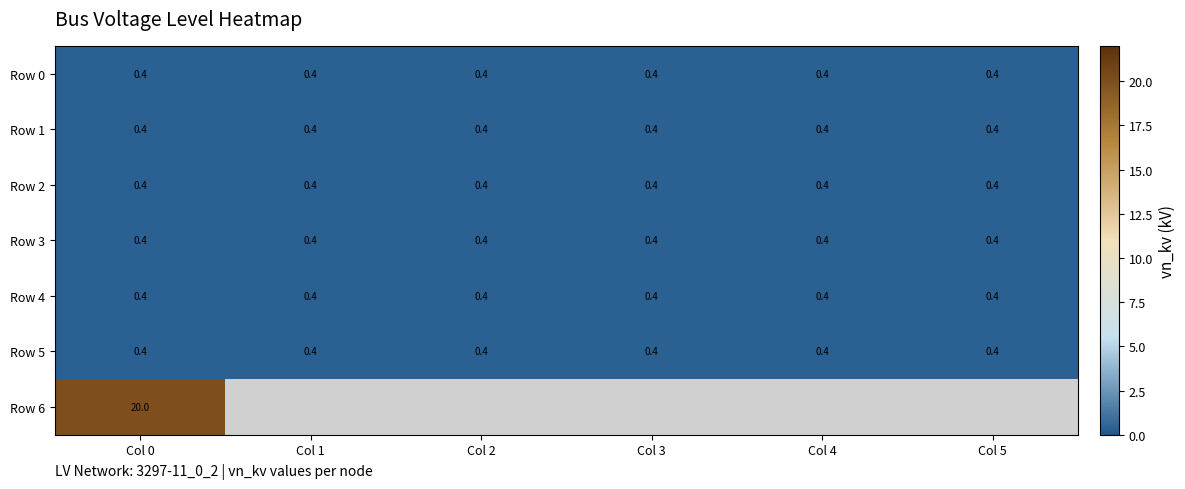

The value of Row 2 at Col 3 is 0.4. True or false?

True